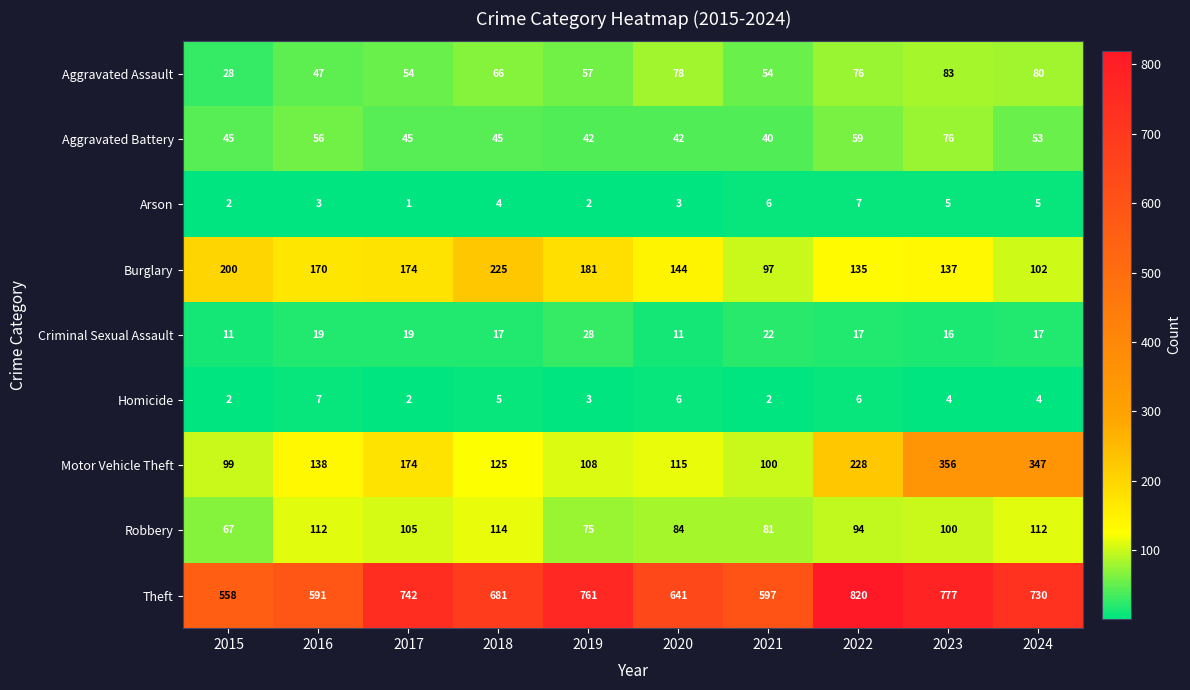

Rank the series at 2016 from highest to lowest value.

Theft, Burglary, Motor Vehicle Theft, Robbery, Aggravated Battery, Aggravated Assault, Criminal Sexual Assault, Homicide, Arson